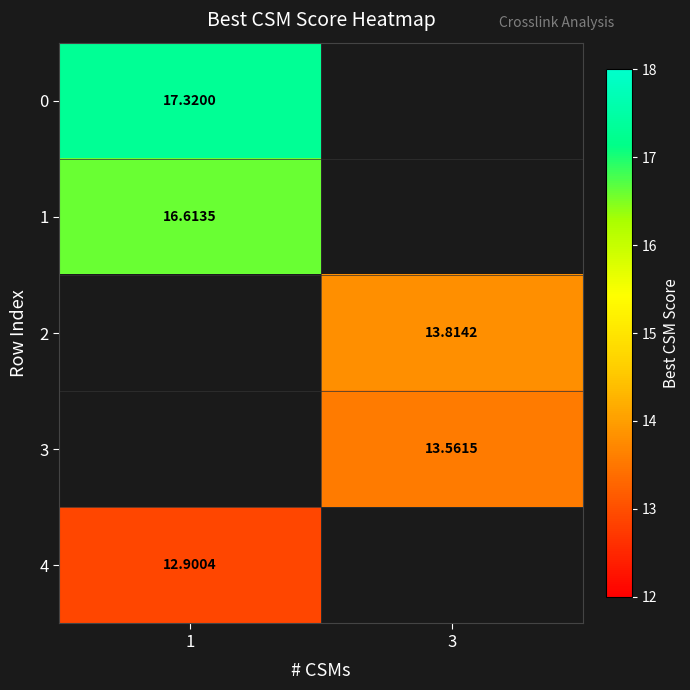

How many positive values does the 1 series have?

1